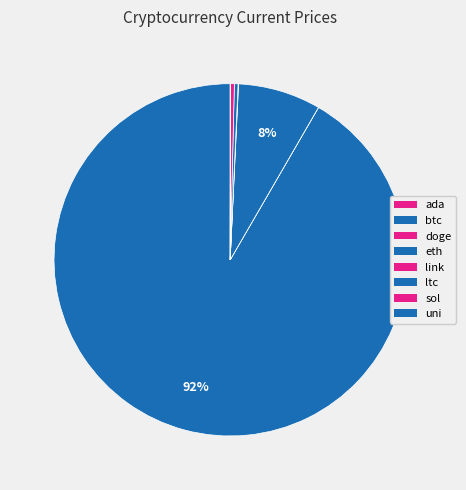

How many segments does this pie chart have?

8